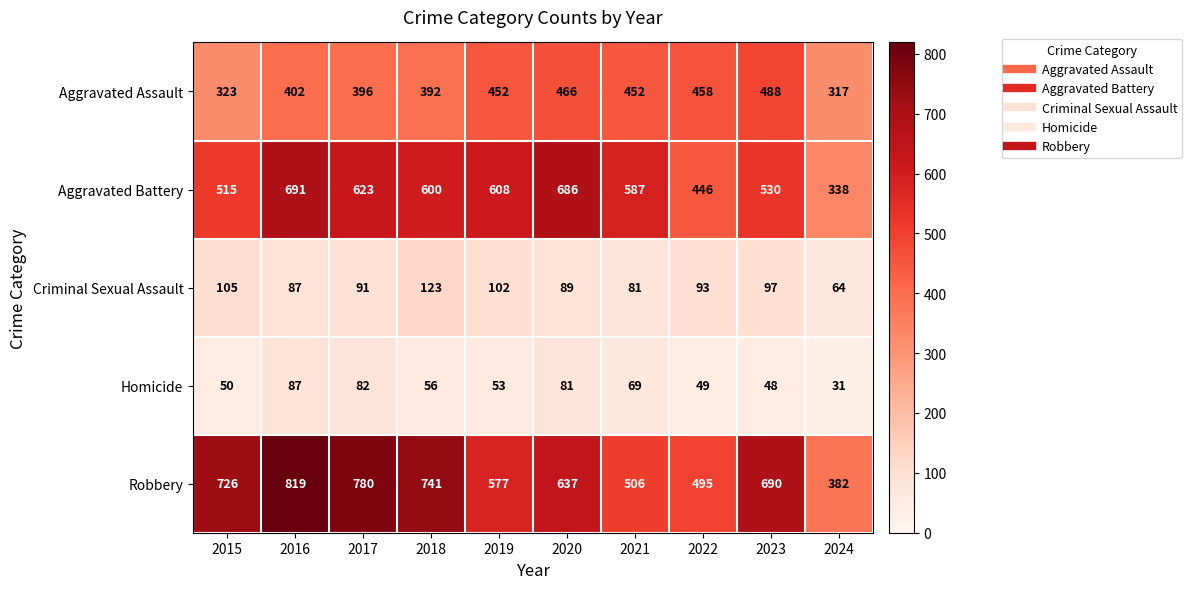

How many series are shown in this chart?

5